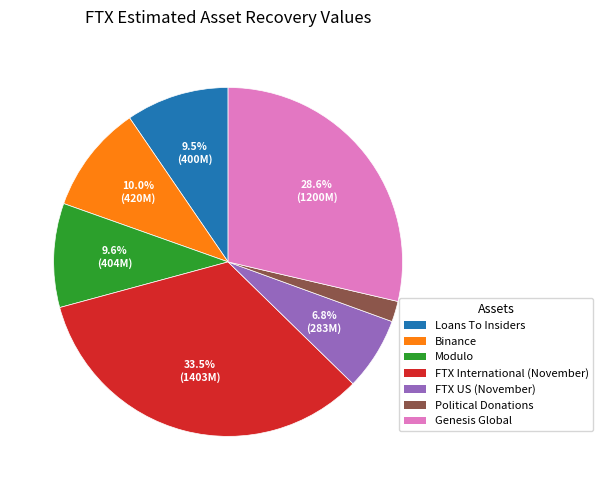

Which slice is the largest?

FTX International (November)